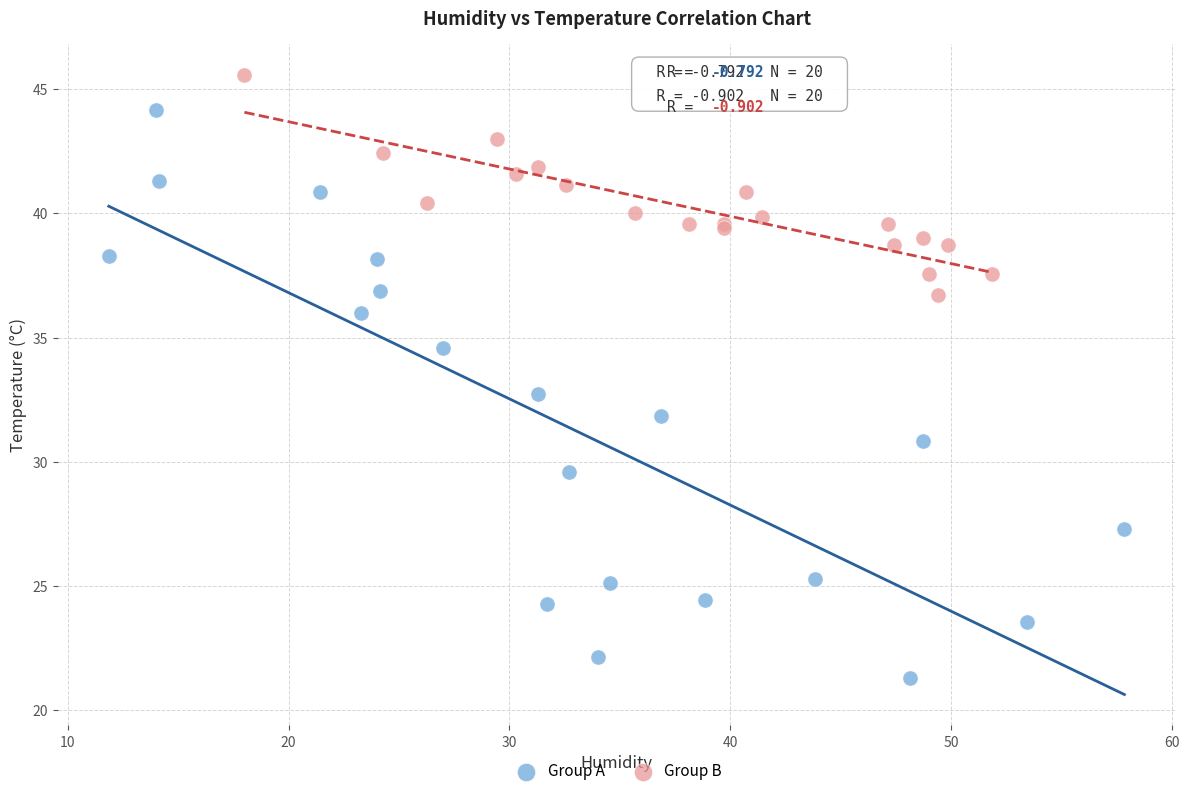

Which series has the widest spread of Y values?

Group A